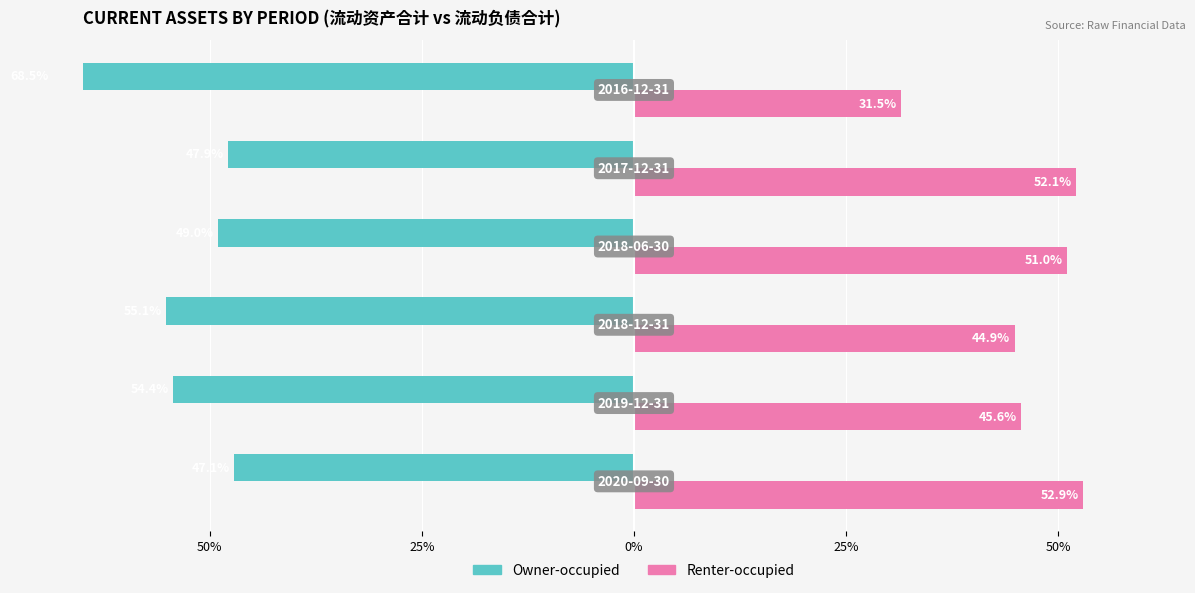

Reading left to right, list all the values displayed in this chart.

Owner-occupied: -47.1	-54.4	-55.1	-49.0	-47.9	-68.5
Renter-occupied: 52.9	45.6	44.9	51.0	52.1	31.5